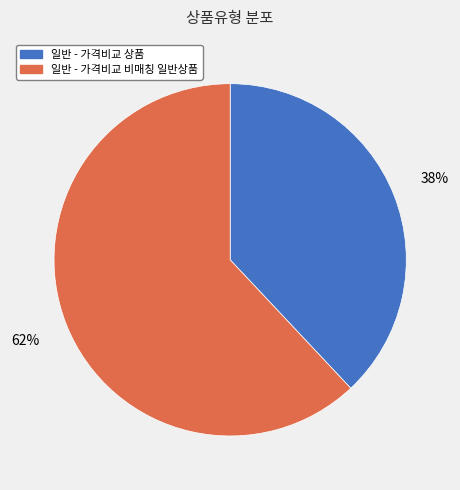

Is there a majority slice in this chart?

Yes